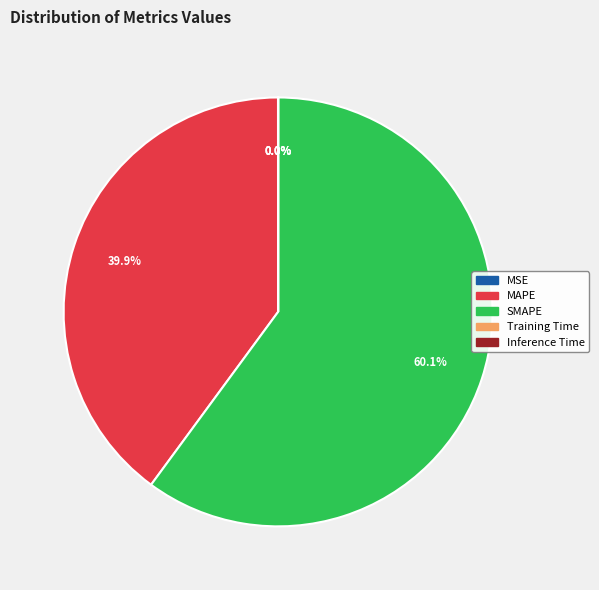

Is it true that MAPE is 40% of the pie?

True